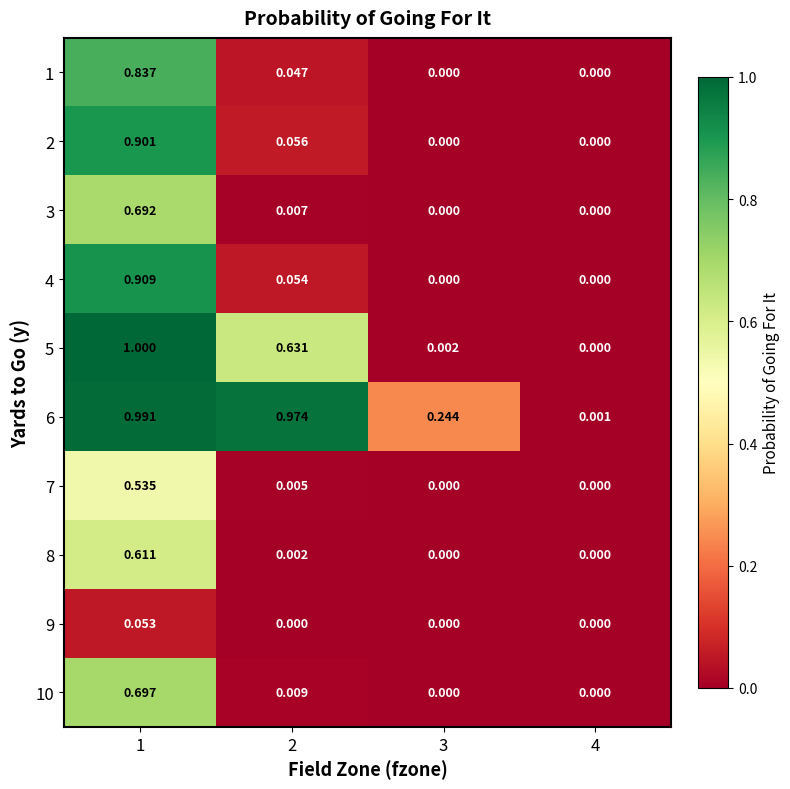

How many values in the 2 series exceed 0?

2